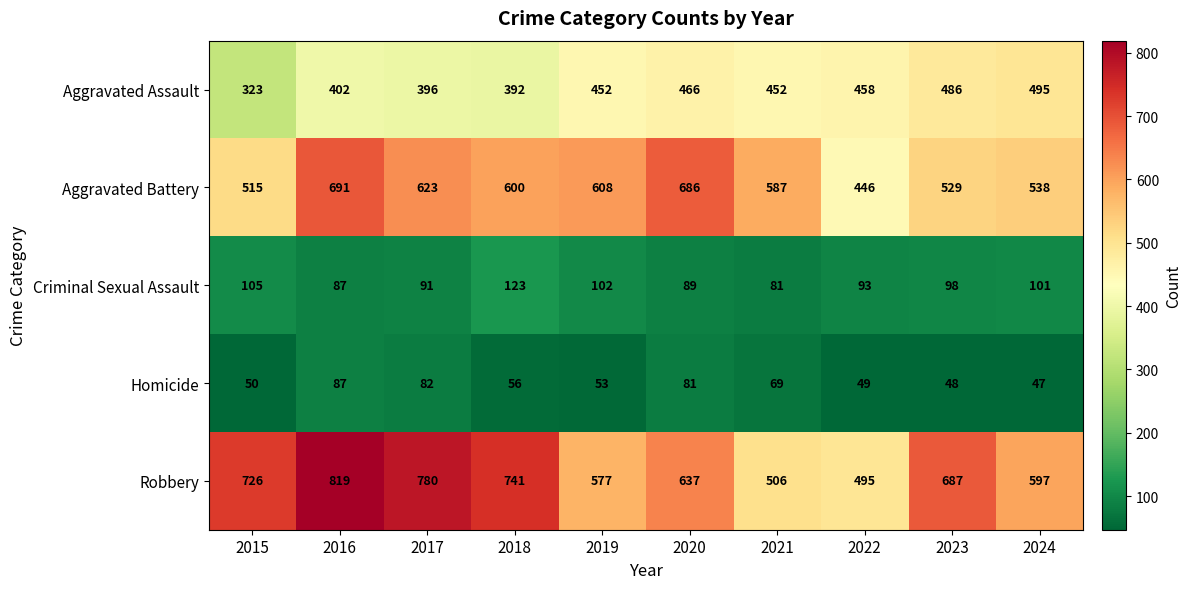

What is the smallest value displayed?

47